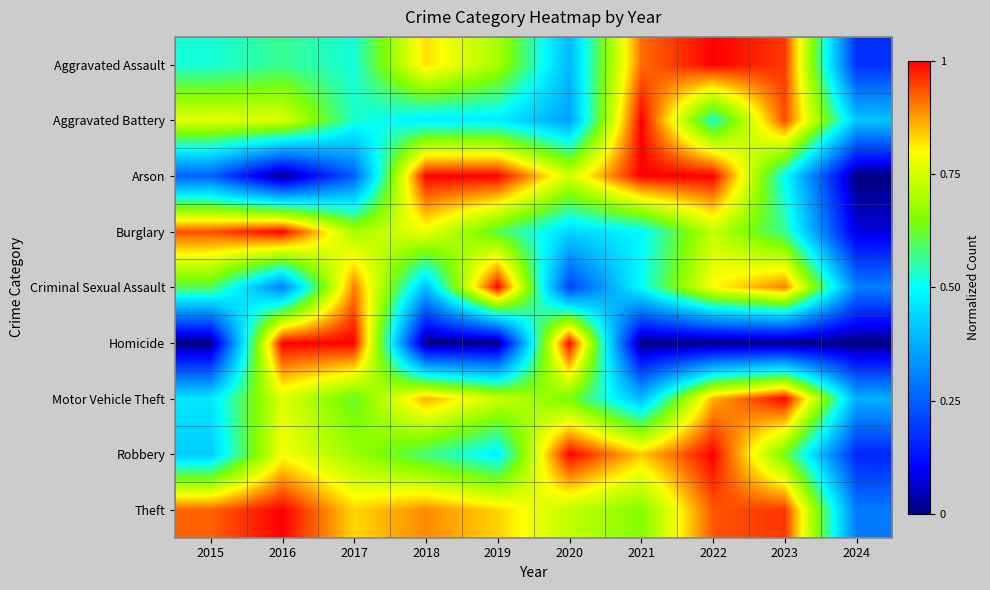

Reading right to left, what are all the values shown in this chart?

Aggravated Assault: 2024=0.2	2023=1.0	2022=1.0	2021=0.9	2020=0.4	2019=0.7	2018=0.8	2017=0.5	2016=0.6	2015=0.5
Aggravated Battery: 2024=0.4	2023=0.9	2022=0.5	2021=1.0	2020=0.4	2019=0.5	2018=0.5	2017=0.5	2016=0.8	2015=0.8
Arson: 2024=0.0	2023=0.5	2022=1.0	2021=1.0	2020=0.7	2019=1.0	2018=1.0	2017=0.2	2016=0.0	2015=0.2
Burglary: 2024=0.1	2023=0.6	2022=0.7	2021=0.5	2020=0.4	2019=0.6	2018=0.8	2017=0.7	2016=1.0	2015=0.9
Criminal Sexual Assault: 2024=0.3	2023=0.9	2022=0.8	2021=0.5	2020=0.2	2019=1.0	2018=0.4	2017=0.9	2016=0.3	2015=0.6
Homicide: 2024=0.0	2023=0.0	2022=0.0	2021=0.0	2020=1.0	2019=0.0	2018=0.0	2017=1.0	2016=1.0	2015=0.0
Motor Vehicle Theft: 2024=0.4	2023=1.0	2022=0.9	2021=0.4	2020=0.6	2019=0.7	2018=0.9	2017=0.6	2016=0.8	2015=0.5
Robbery: 2024=0.2	2023=0.6	2022=1.0	2021=0.8	2020=1.0	2019=0.5	2018=0.6	2017=0.7	2016=0.8	2015=0.4
Theft: 2024=0.3	2023=1.0	2022=0.9	2021=0.7	2020=0.7	2019=0.8	2018=0.9	2017=0.8	2016=1.0	2015=0.9